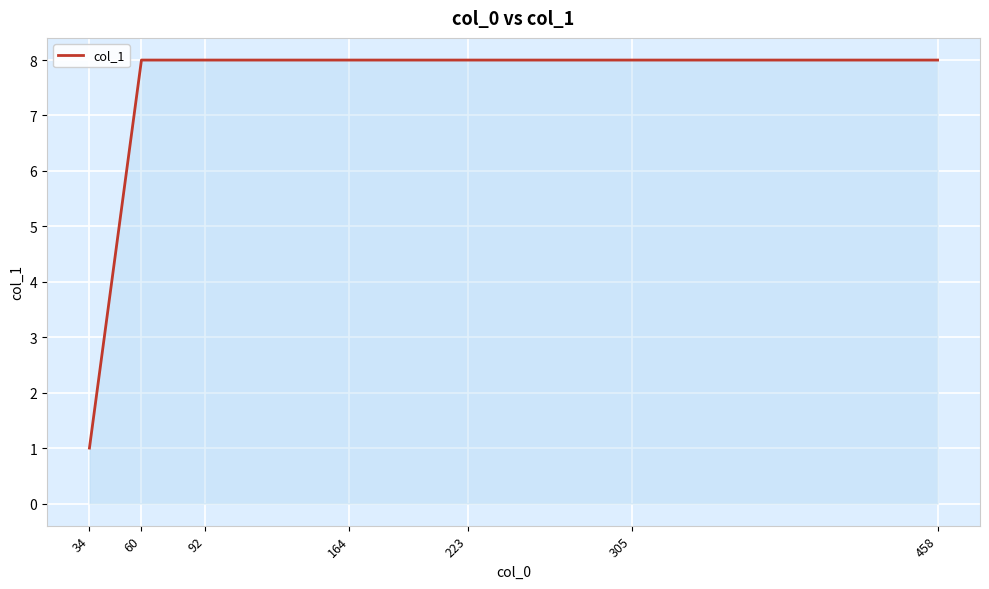

How many distinct data groups are displayed?

1